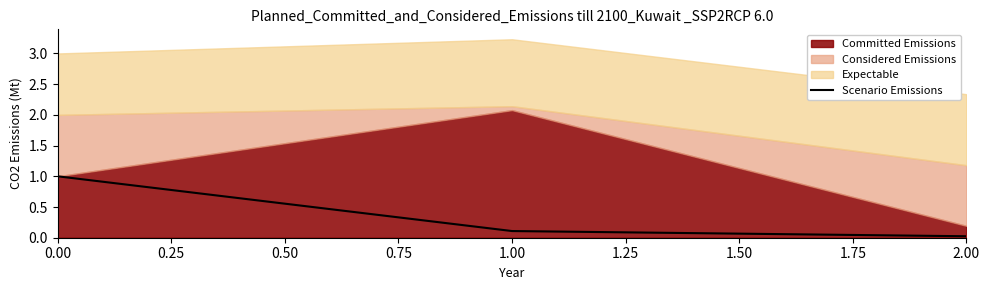

What is the difference between the values at 0.50 and 0.00?

1.0